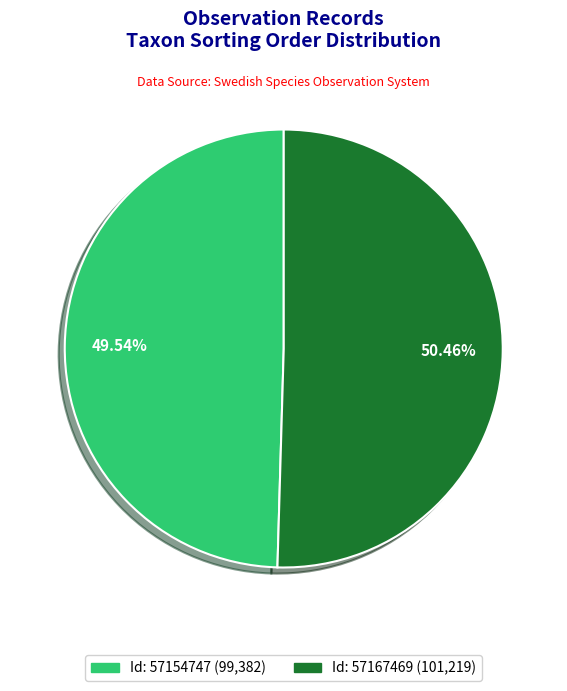

Is there any slice that represents more than half of the pie?

Yes